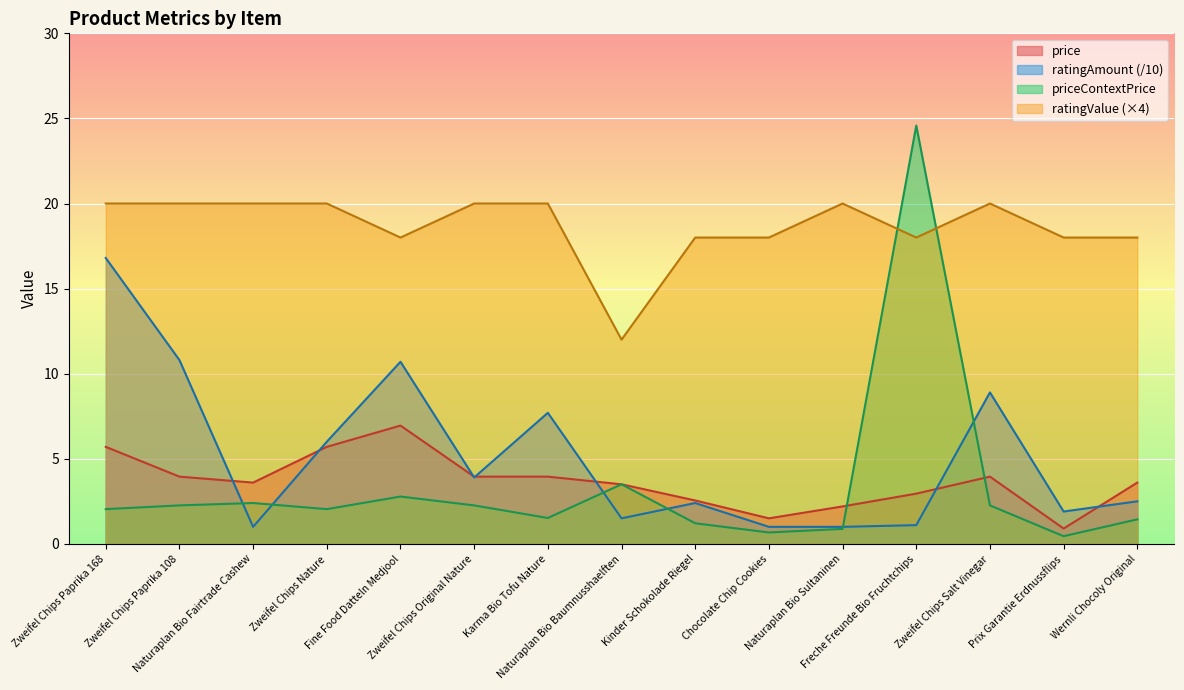

The value of ratingValue at Zweifel Chips Salt Vinegar is 28.3. True or false?

False